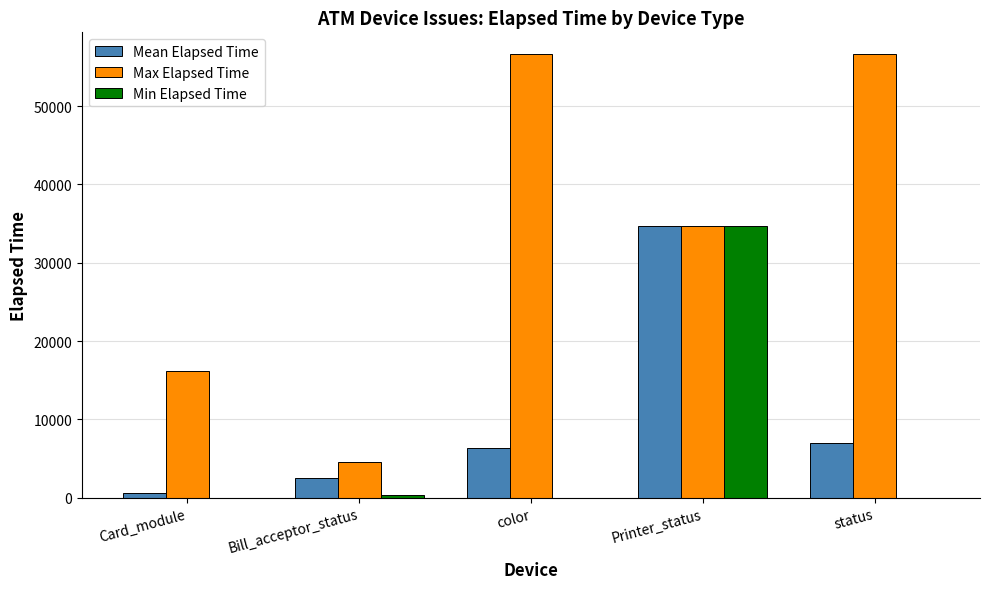

What is the total value across all series at Printer_status?

103932.0